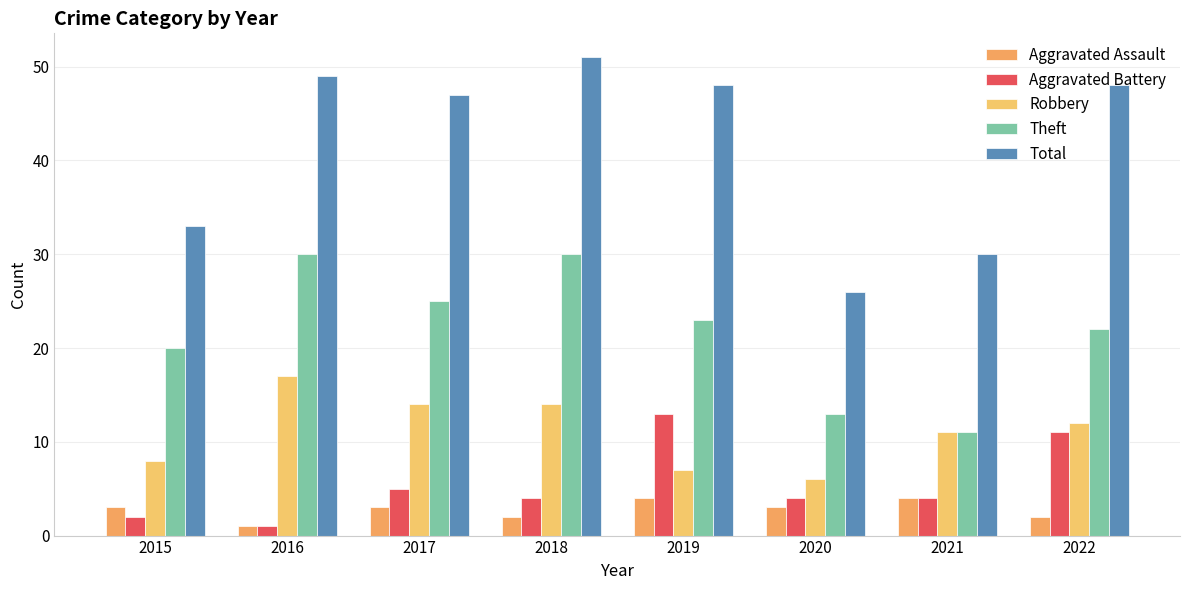

What are all the series names shown in the legend?

Aggravated Assault, Aggravated Battery, Robbery, Theft, Total